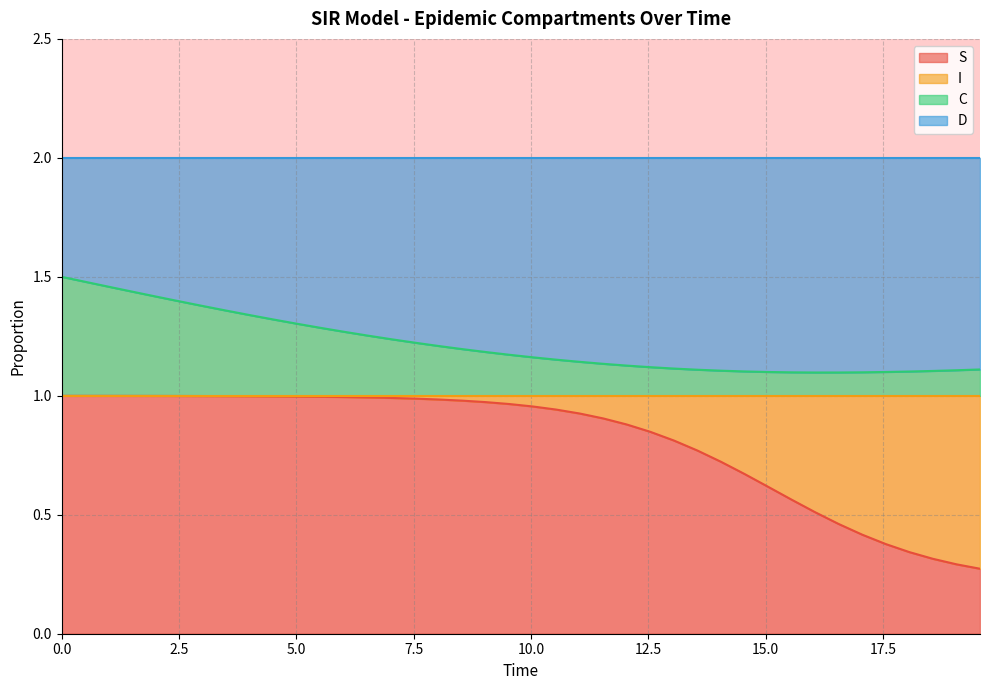

What are all the series names shown in the legend?

S, I, C, D